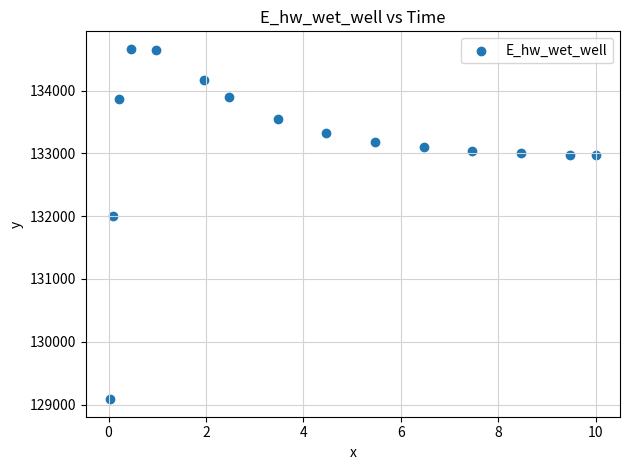

What is the range of X values (max minus min)?

10.0